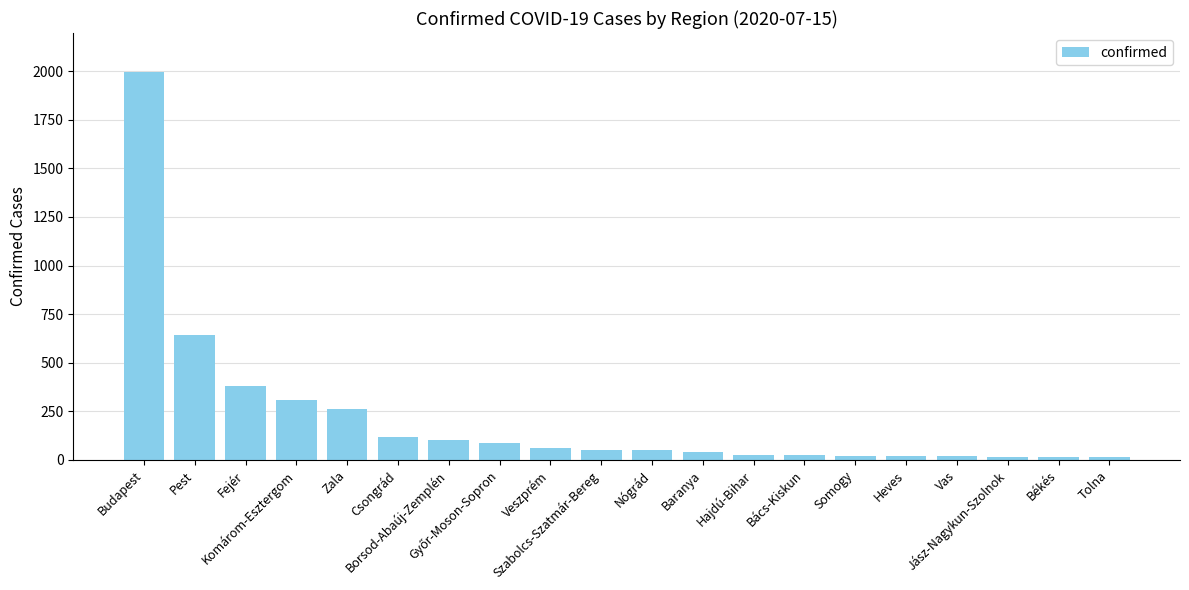

Where is the data nearest to the value 1005?

Pest